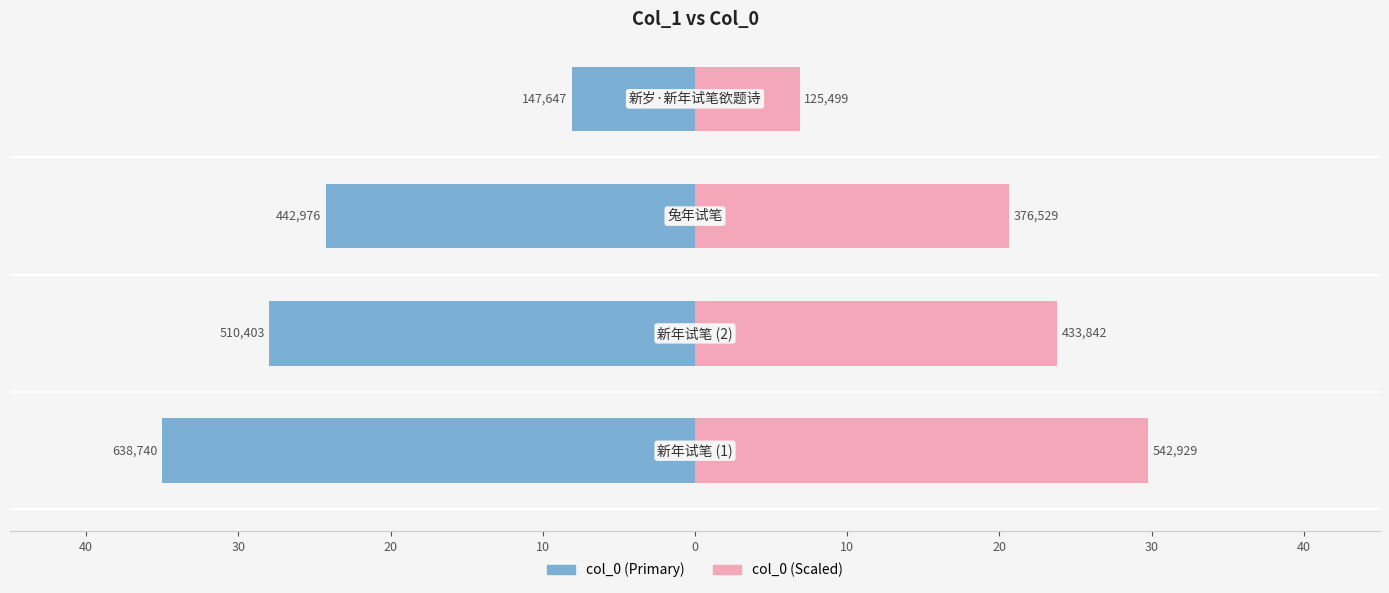

What is the spread (max minus min) of values at 20?

15.0